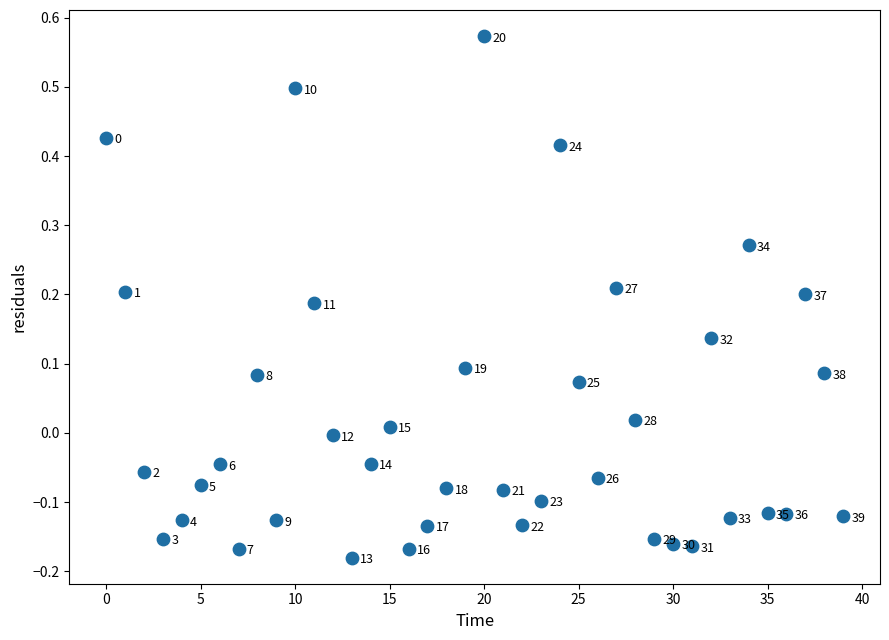

What is the range of Y values (max minus min)?

0.8